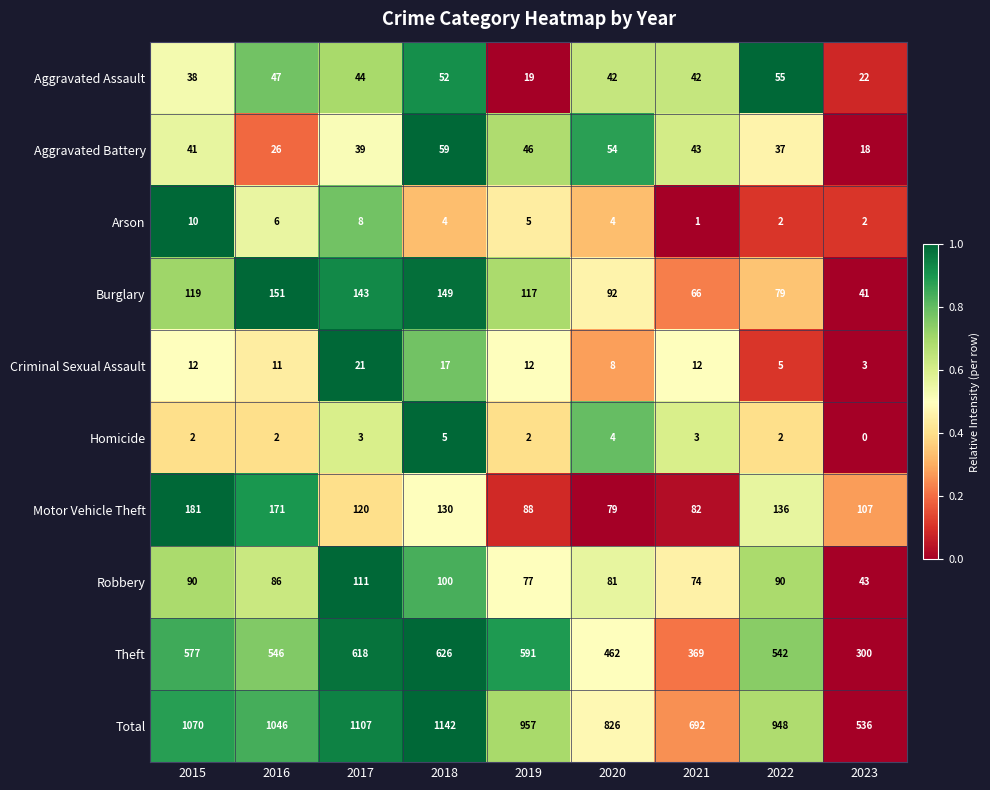

What is the difference between the Burglary values at 2017 and 2021?

77